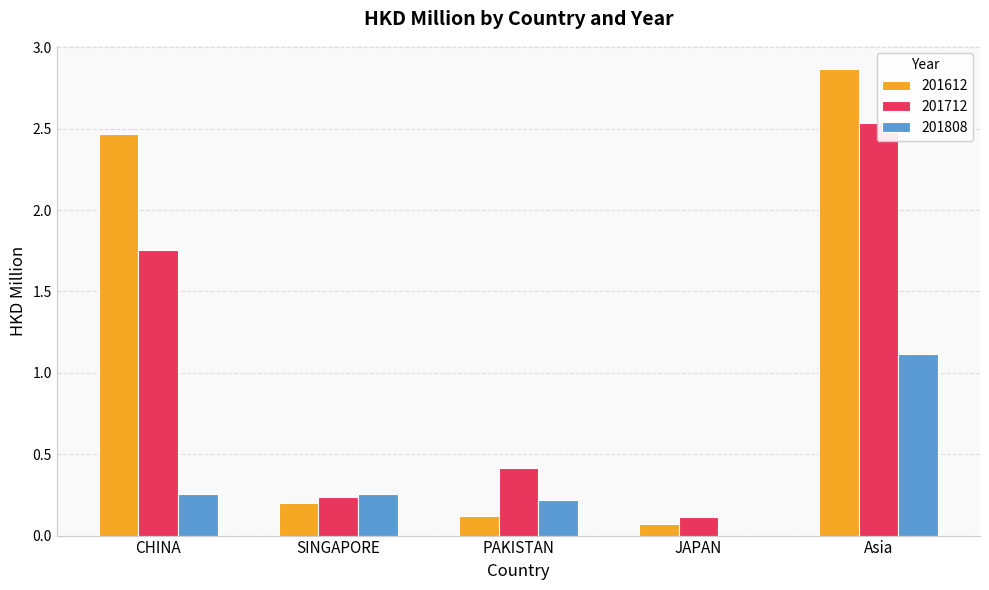

Is the value of 201808 at Asia greater than the value of 201612 at CHINA?

No